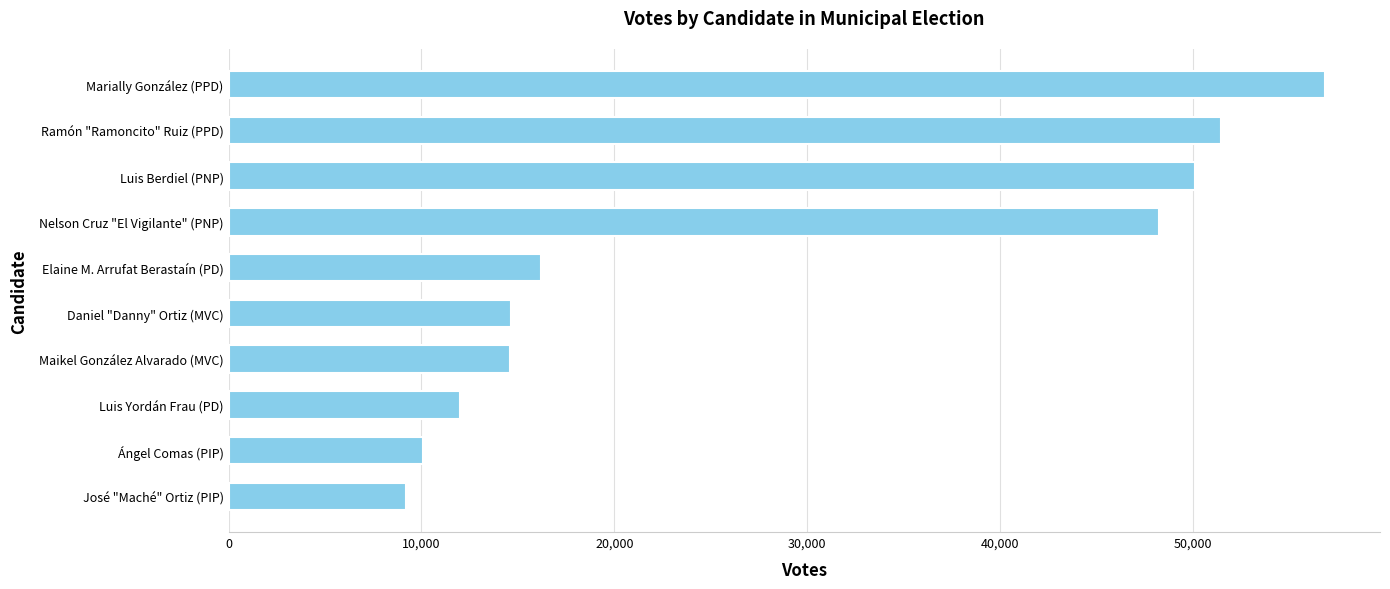

What is the change in value from Nelson Cruz "El Vigilante" (PNP) to Ramón "Ramoncito" Ruiz (PPD)?

+3241